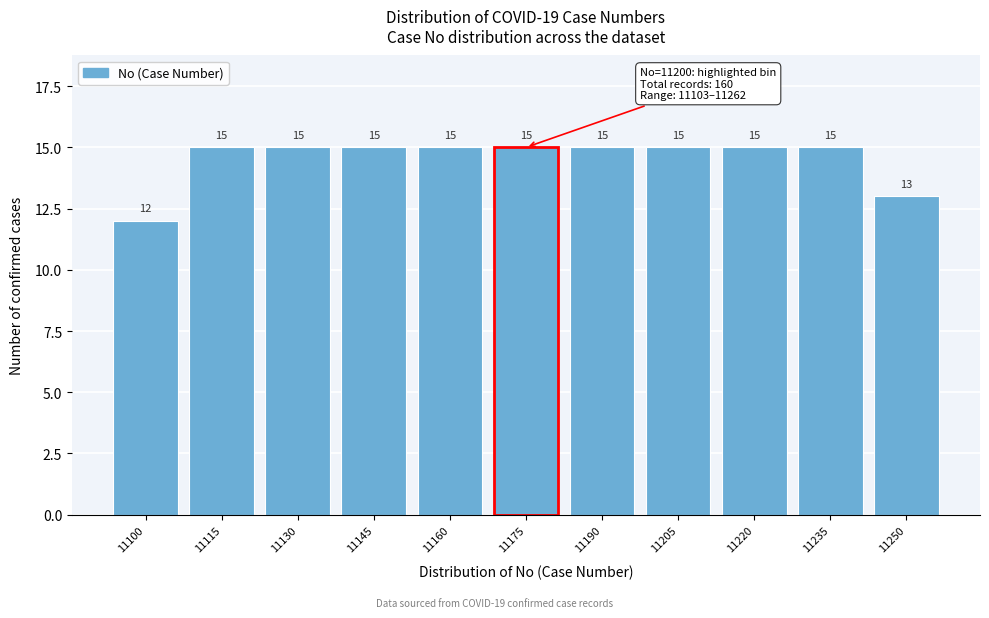

Reading right to left, list all the values displayed in this chart.

11250=13	11235=15	11220=15	11205=15	11190=15	11175=15	11160=15	11145=15	11130=15	11115=15	11100=12